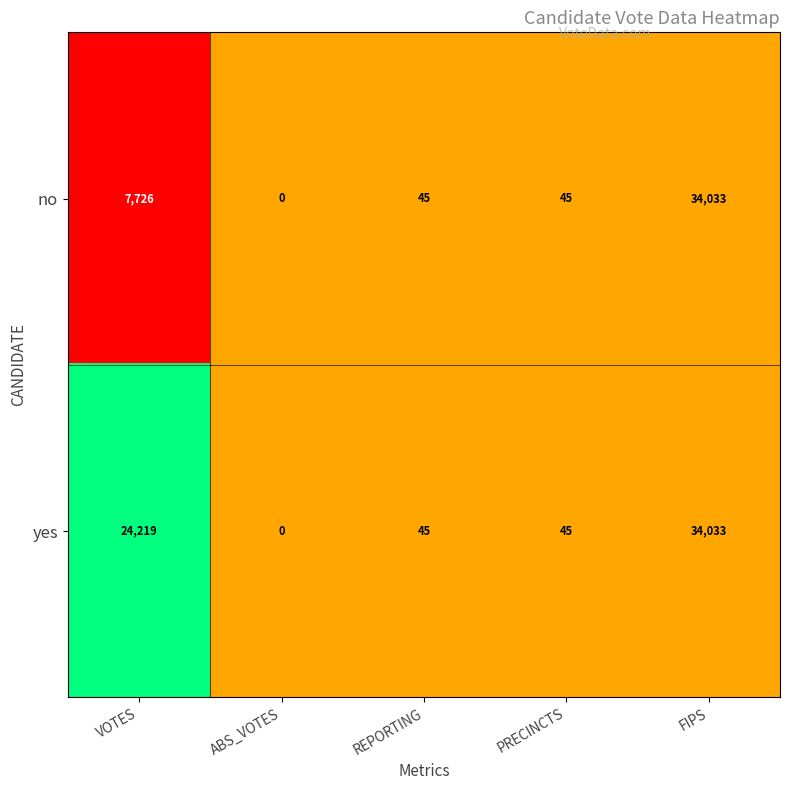

At which label does no reach its peak?

FIPS